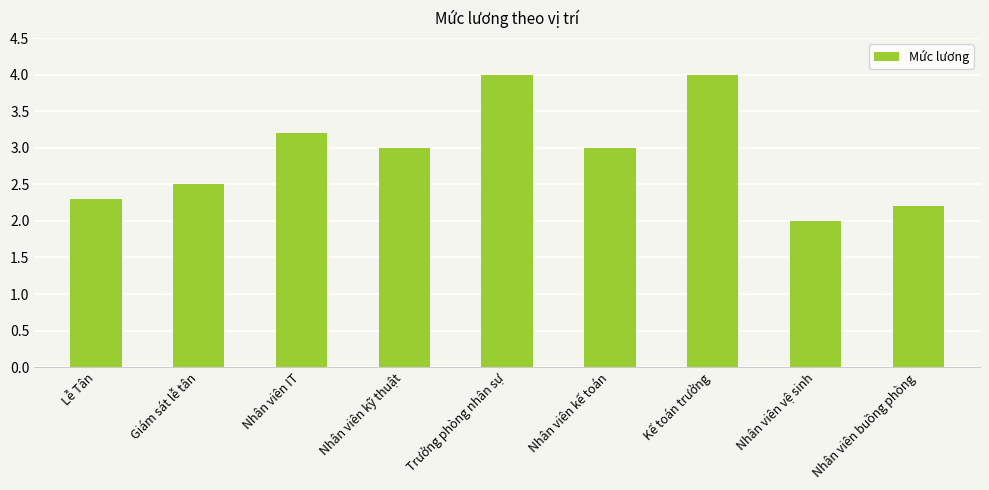

What is the difference between the second highest and second lowest values?

1.8